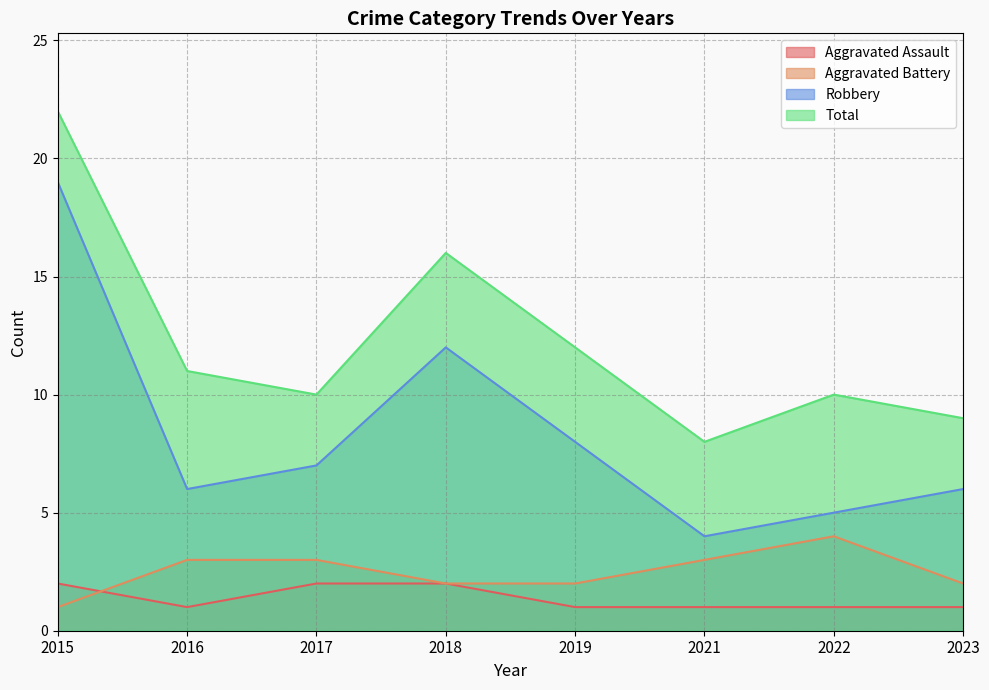

At which label is Total closest to 15?

2018